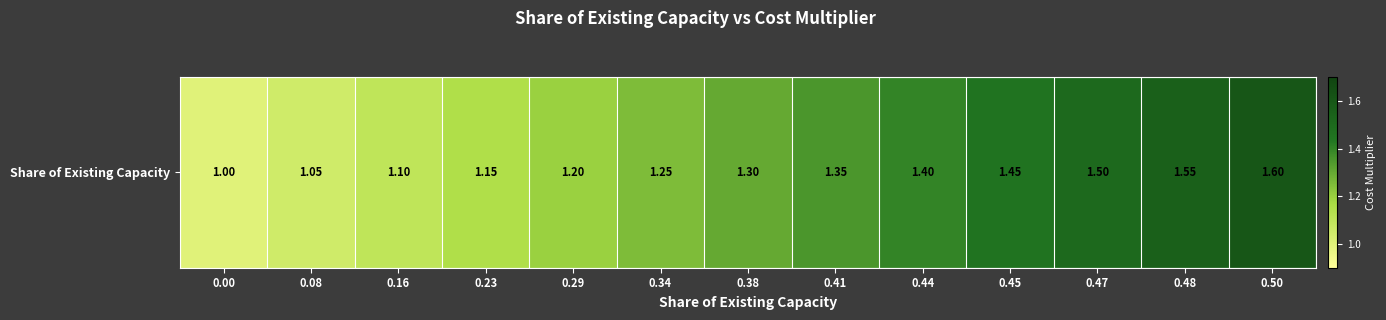

Reading left to right, transcribe all the data shown in this chart.

0.00=1.0	0.08=1.1	0.16=1.1	0.23=1.1	0.29=1.2	0.34=1.2	0.38=1.3	0.41=1.4	0.44=1.4	0.45=1.4	0.47=1.5	0.48=1.6	0.50=1.6